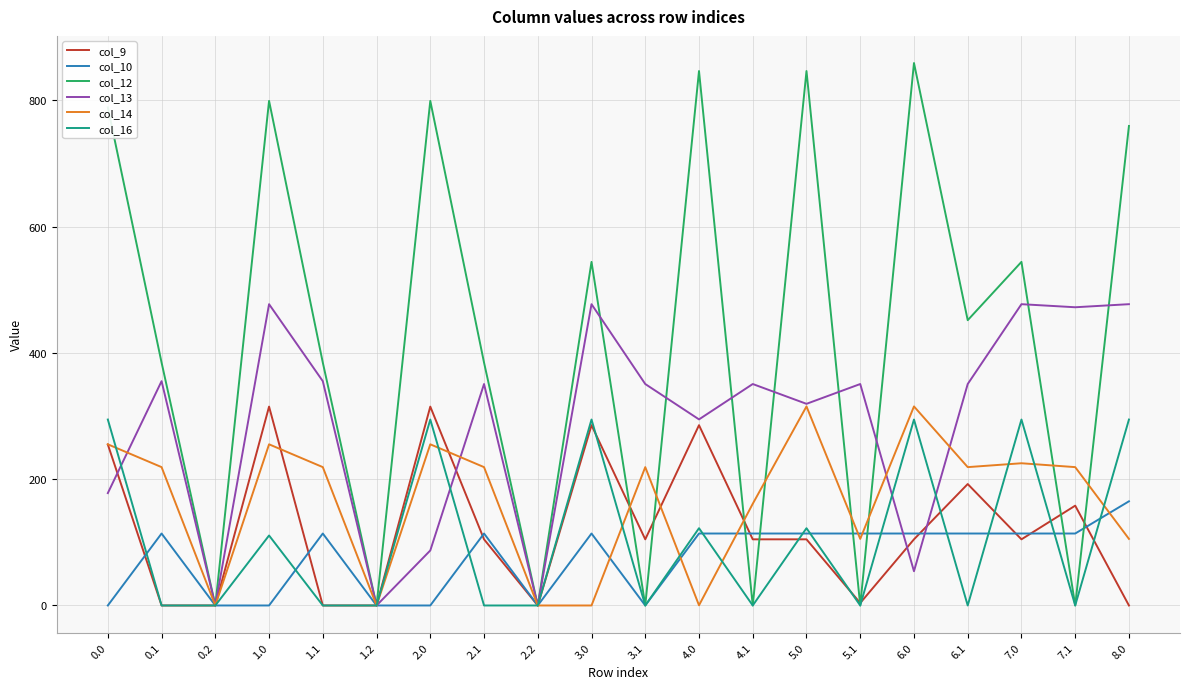

True or false: col_9 has a value of 258.0 at 6.1.

False